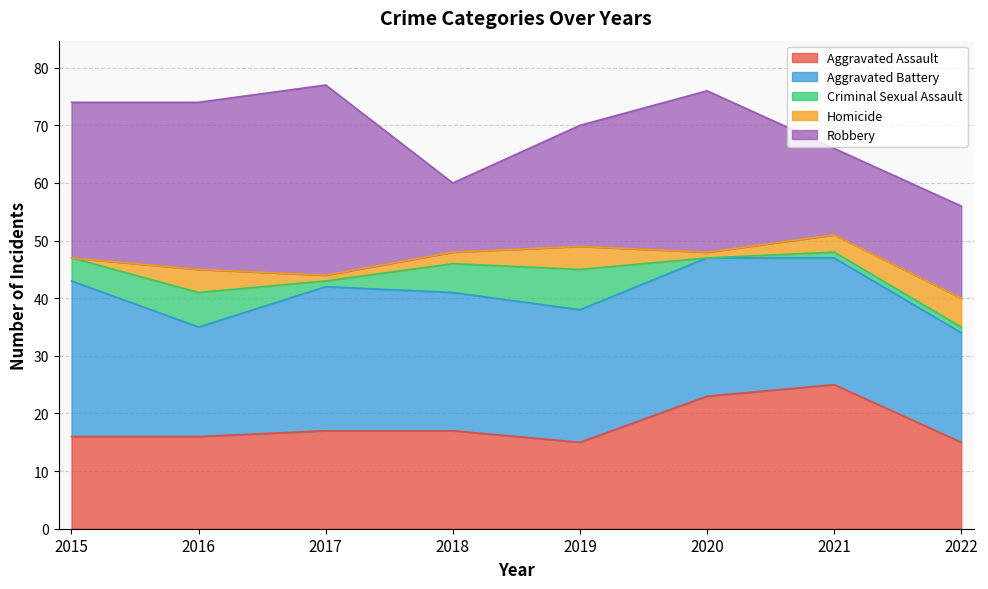

How many lines are shown in the chart?

5